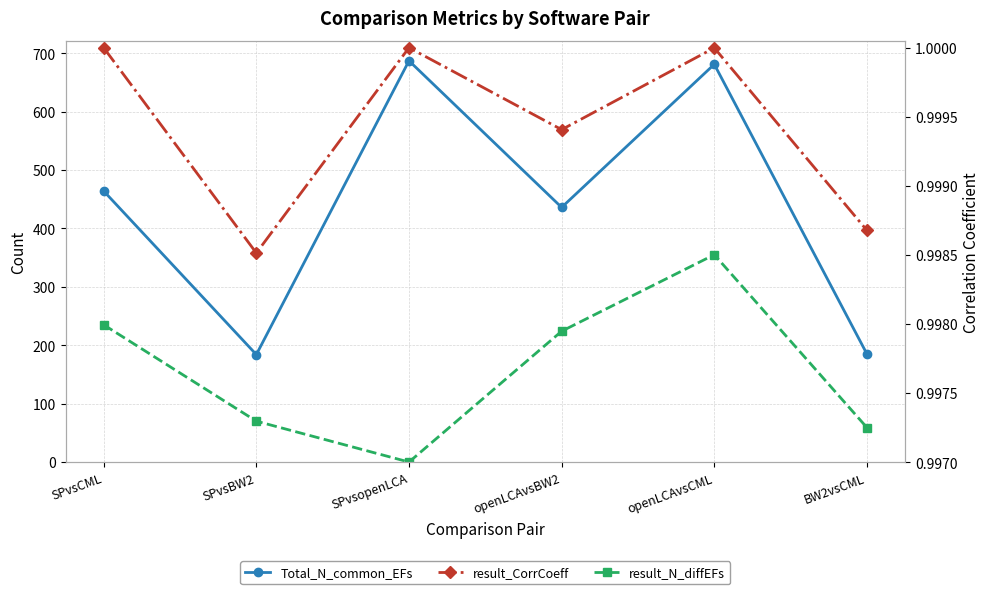

At how many categories does at least one series exceed 439?

3